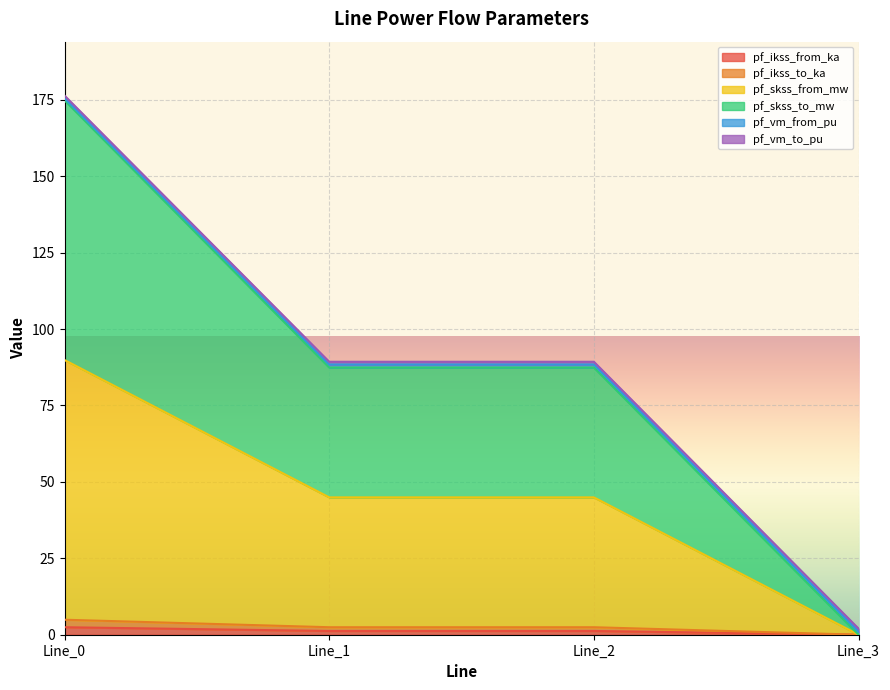

Does the chart display data point markers on the line(s)?

No